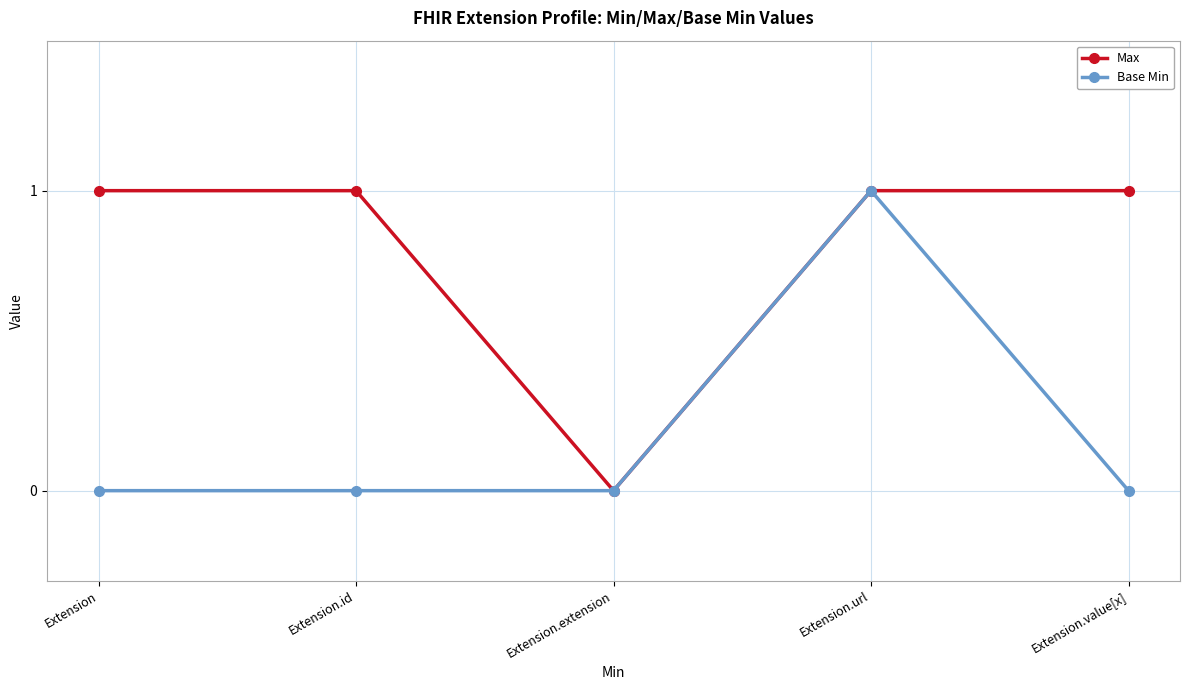

The Base Min series shows 0 at Extension.id. True or false?

True